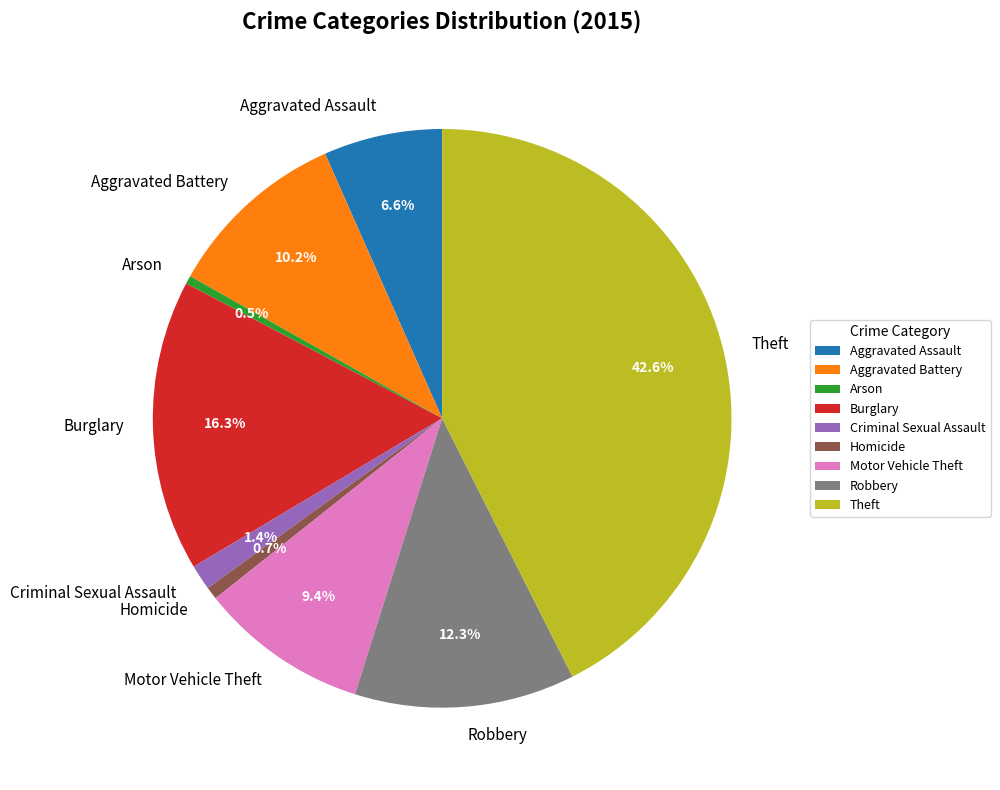

What is the ratio of the value at Theft to the value at Robbery?

3.5